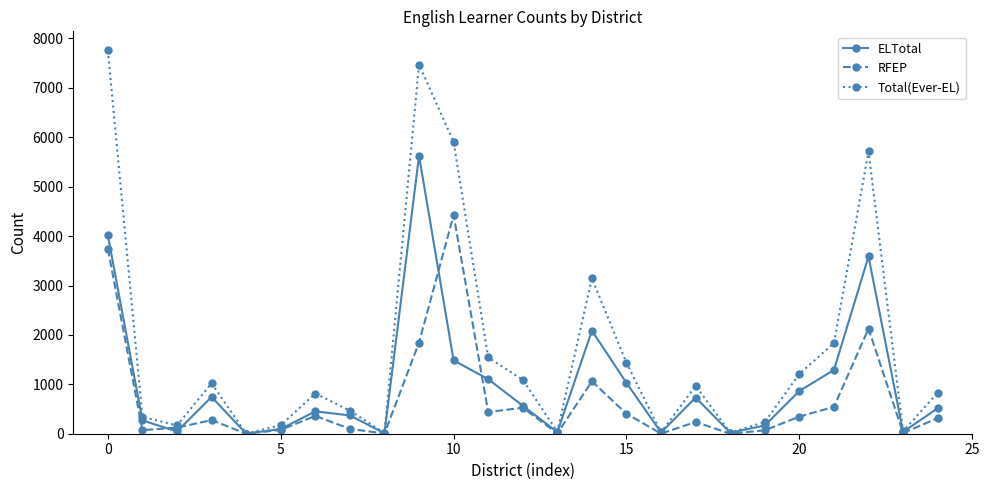

Which series has the largest total across all categories?

Total(Ever-EL)